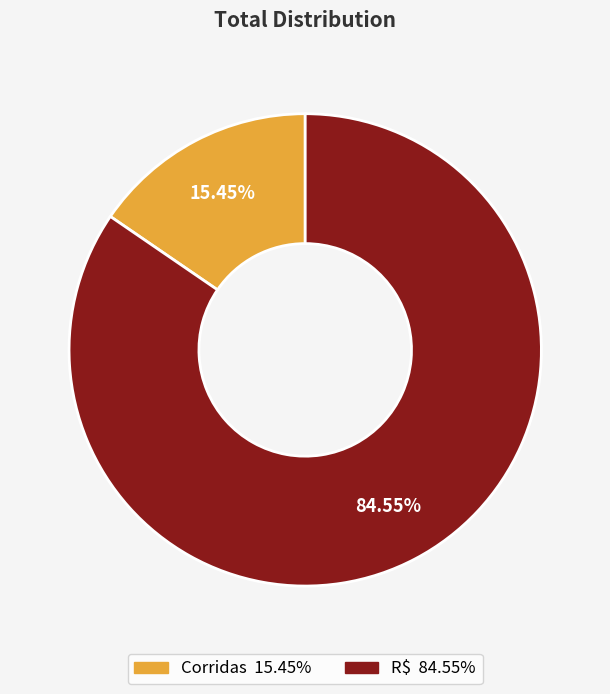

Which category has the smallest portion of the pie?

Corridas